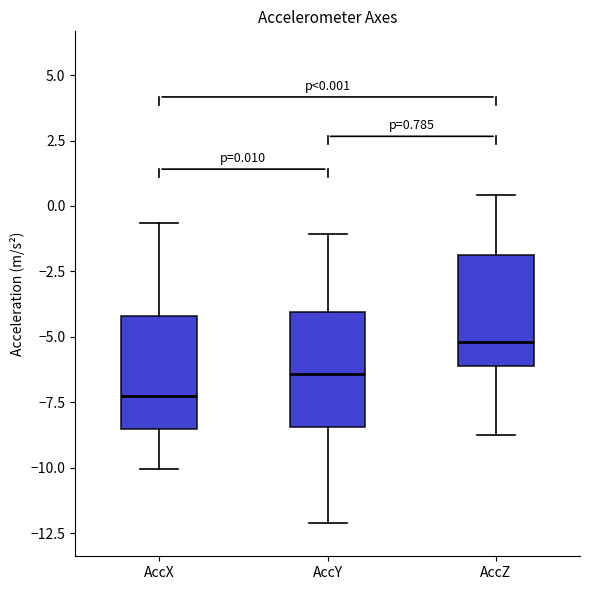

Which box has the lowest median line?

AccX